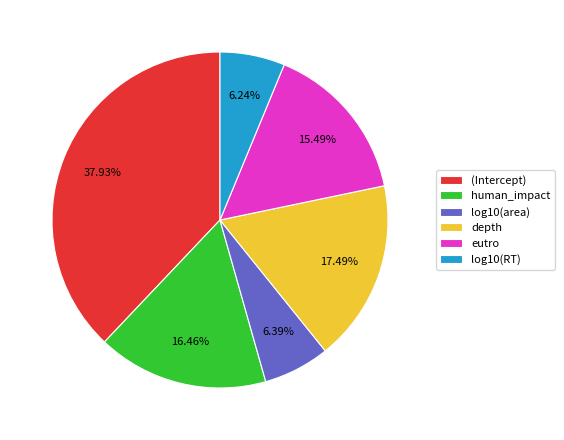

Which slice is the largest?

(Intercept)